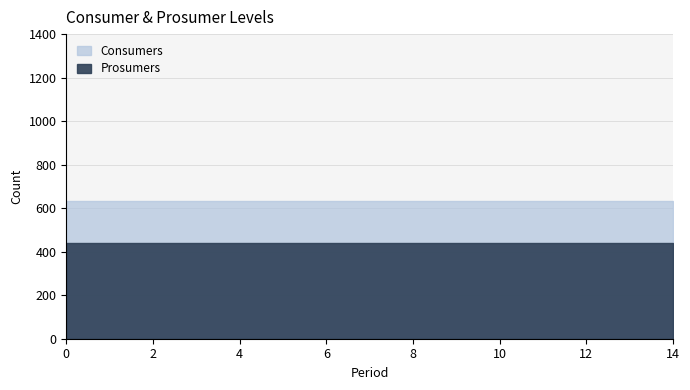

What is the sum of the Consumers values at 1 and 4?

1270